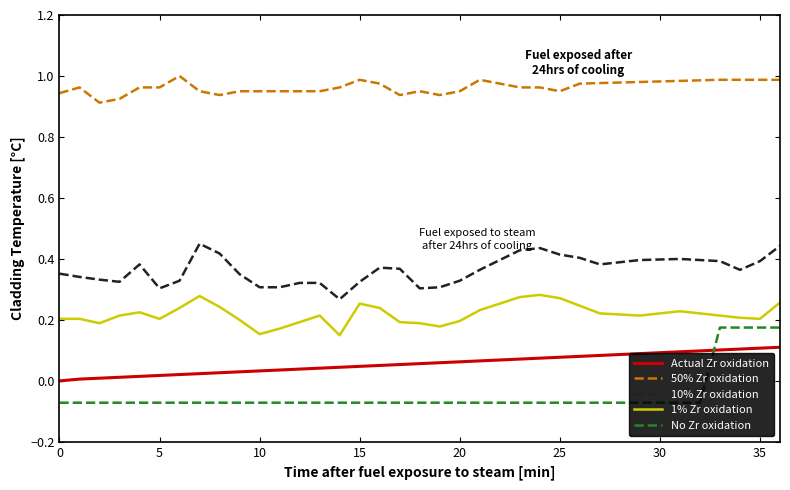

Which series has the widest spread of values?

No Zr oxidation